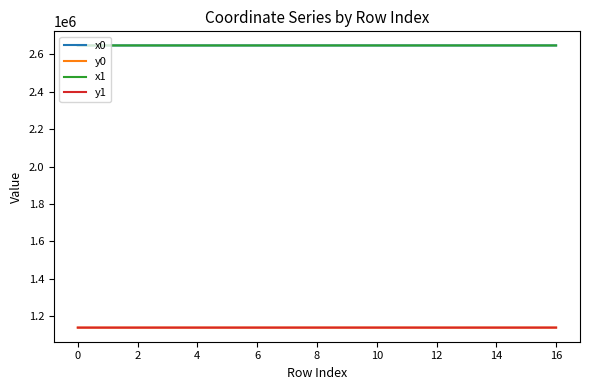

How many values in the x0 series exceed 2648027?

10